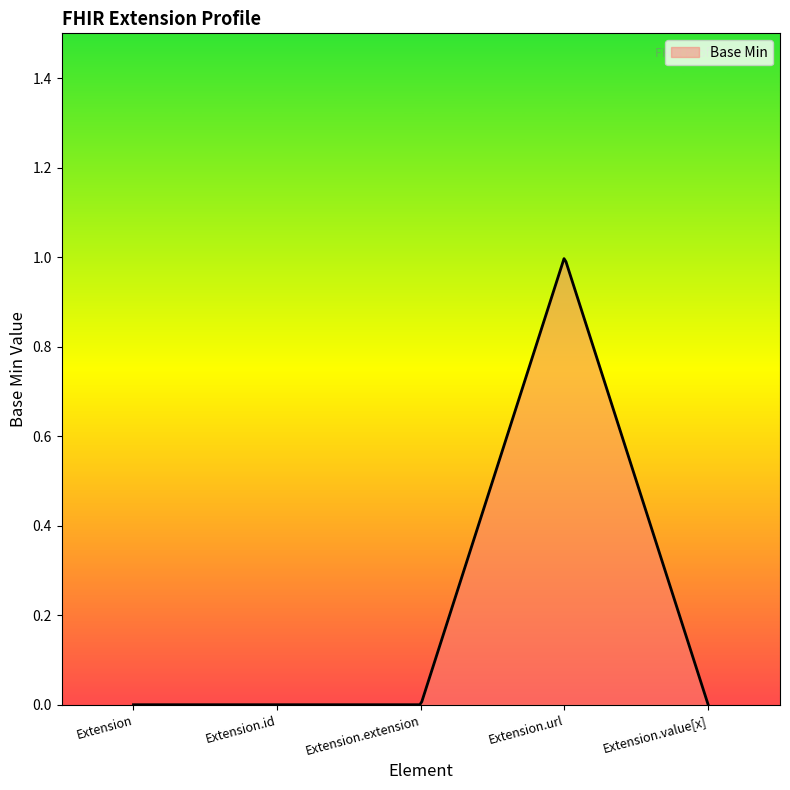

Reading left to right, what are all the values shown in this chart?

0	0	0	1	0